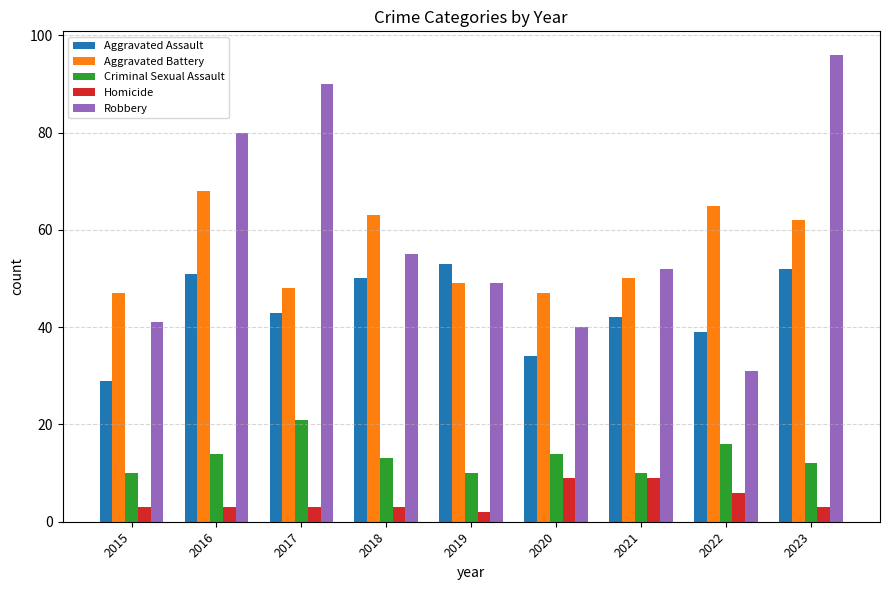

Which series has the largest total across all categories?

Robbery